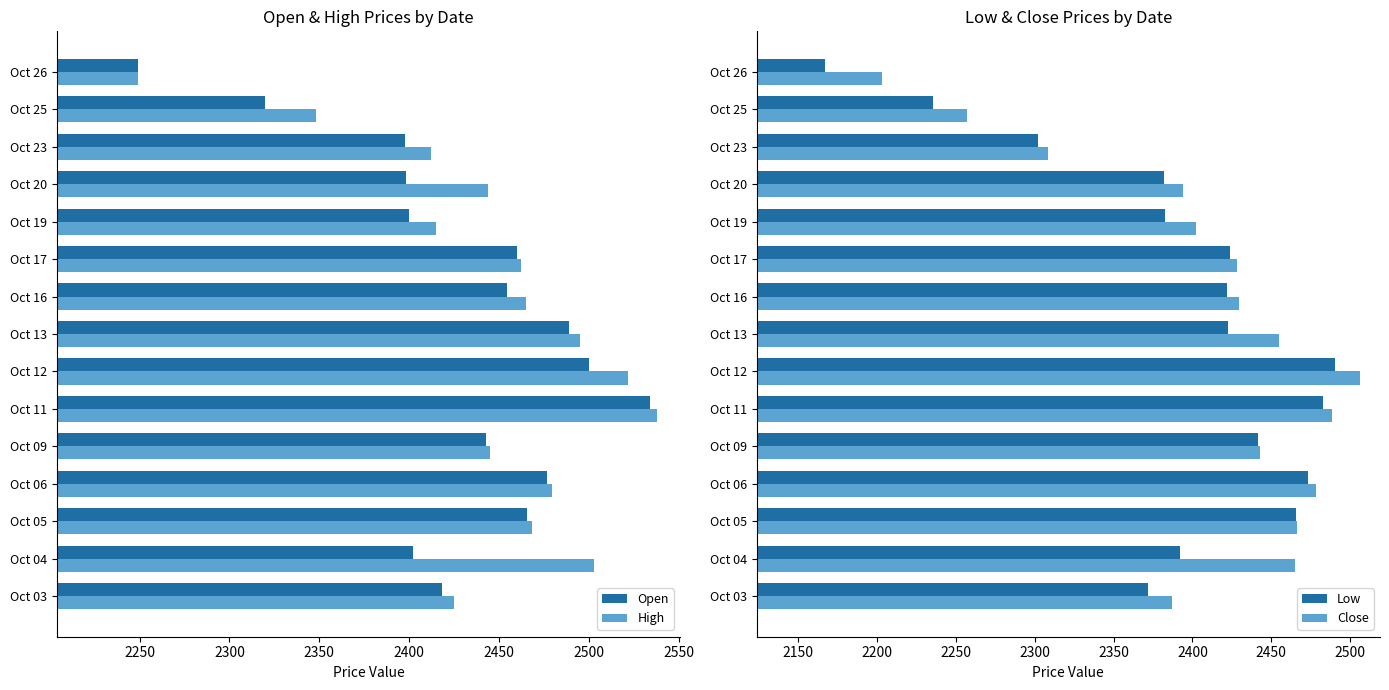

What is the value of the Low bar at the 8th from the left?

2422.3